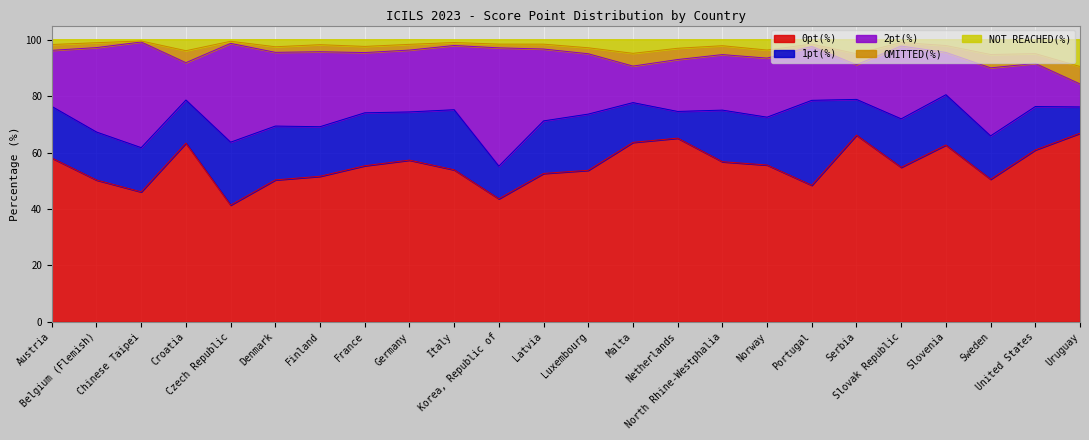

True or false: 2pt(%) and OMITTED(%) cross at least once.

False